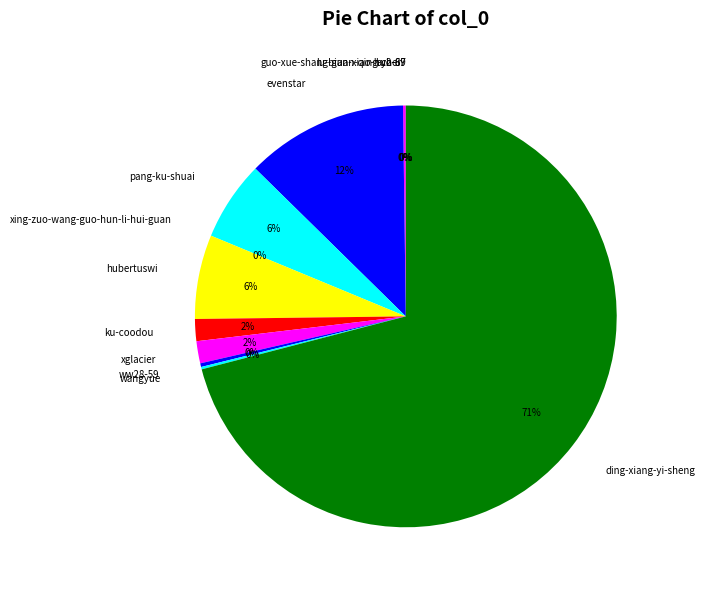

The ww28-59 slice represents 0% of the pie. True or false?

True